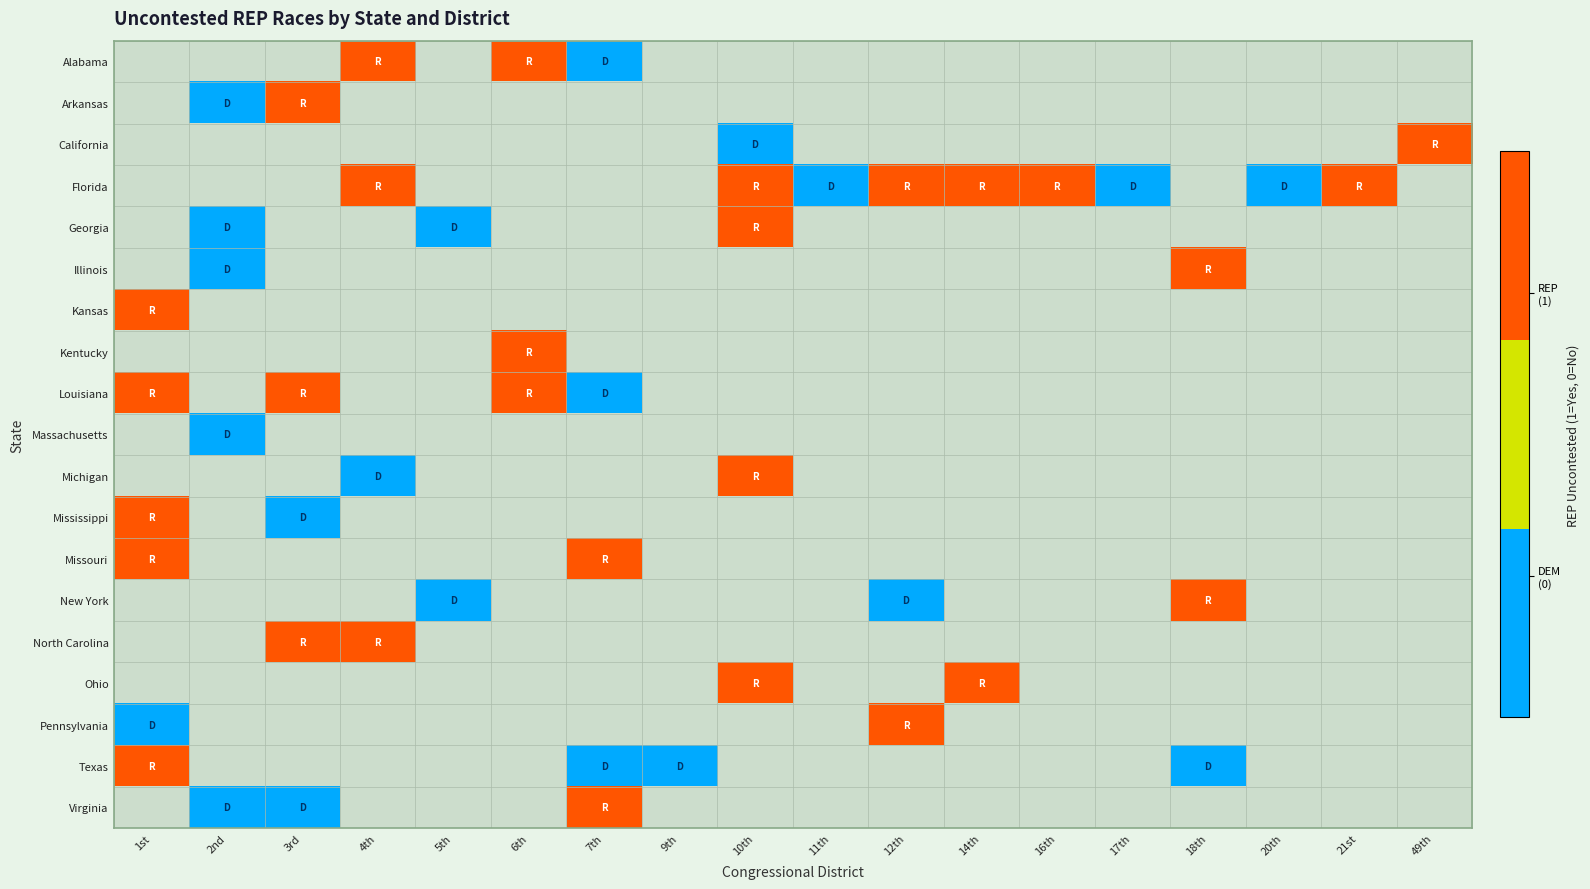

Which has a higher value, 1st or 18th?

18th